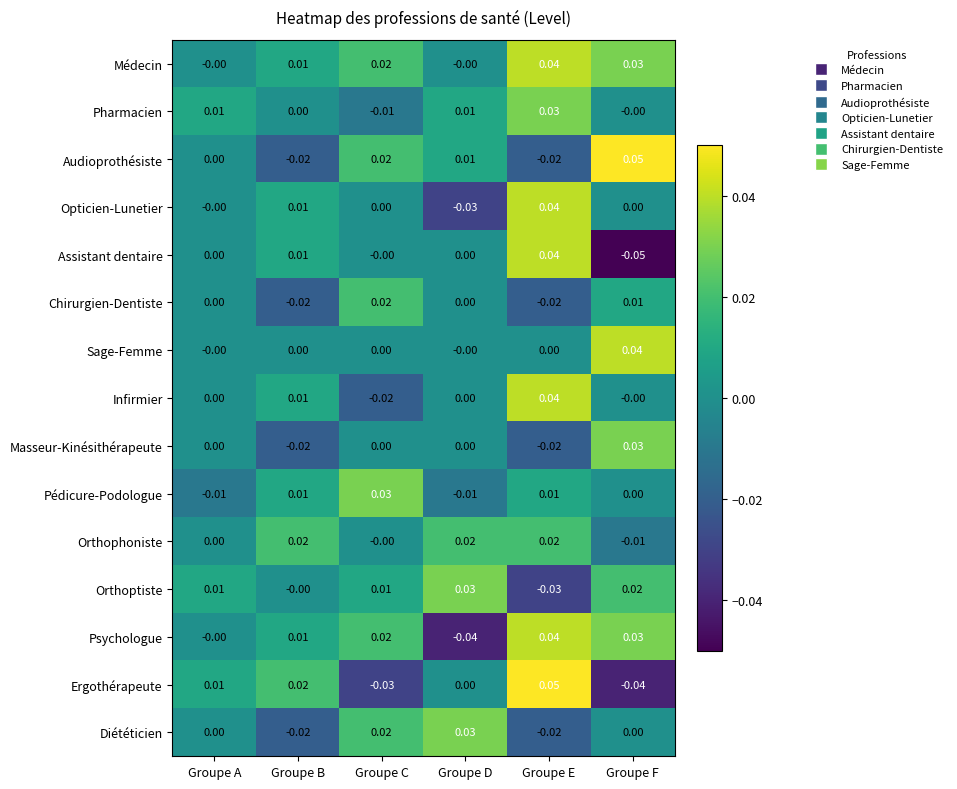

At which label does Orthoptiste first exceed 0?

Groupe A